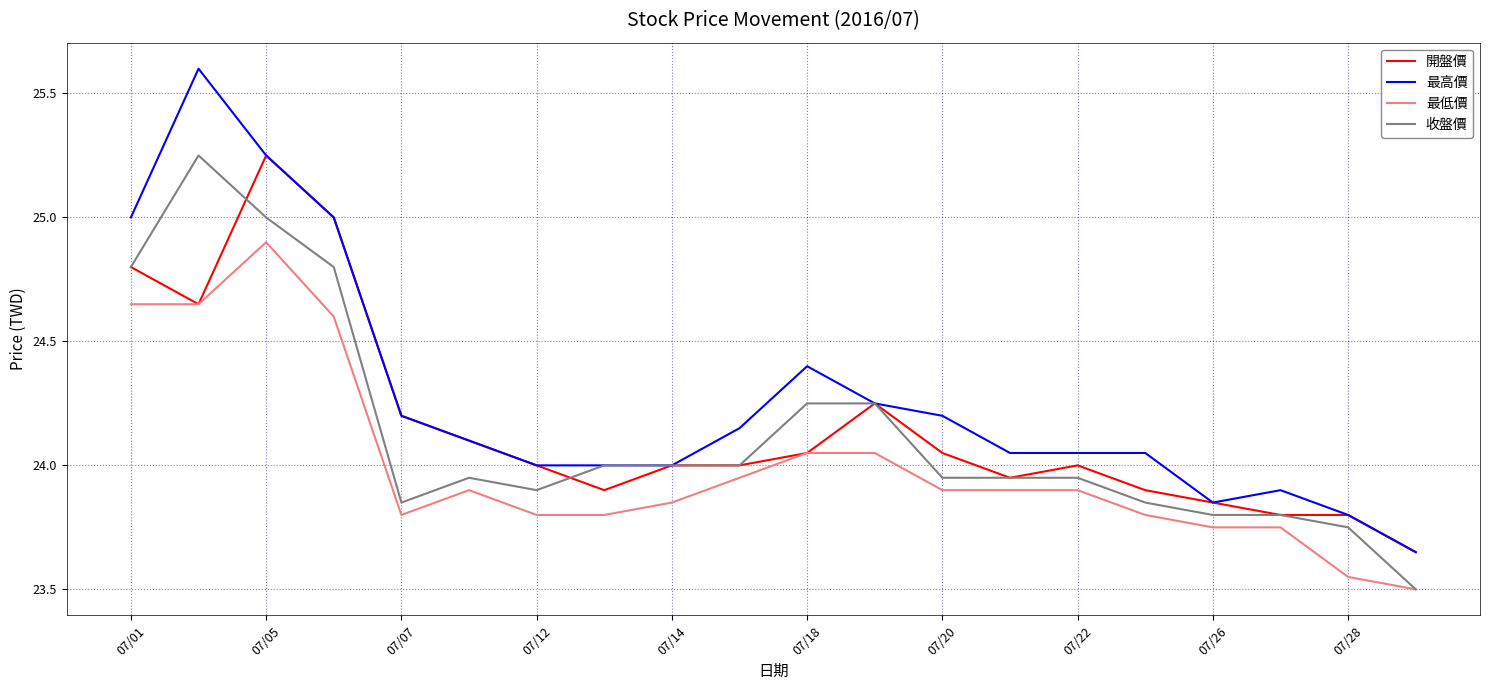

Which series has the largest total across all categories?

最高價